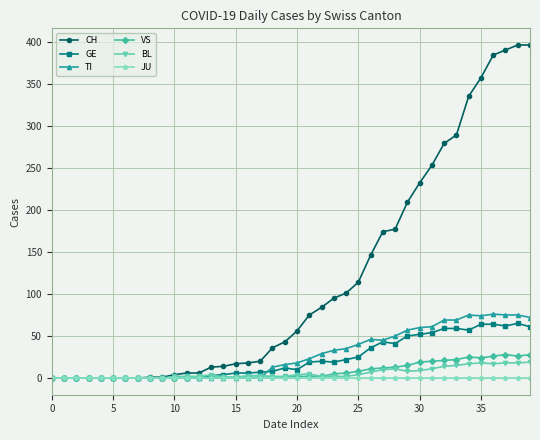

Which series has the largest total across all categories?

CH